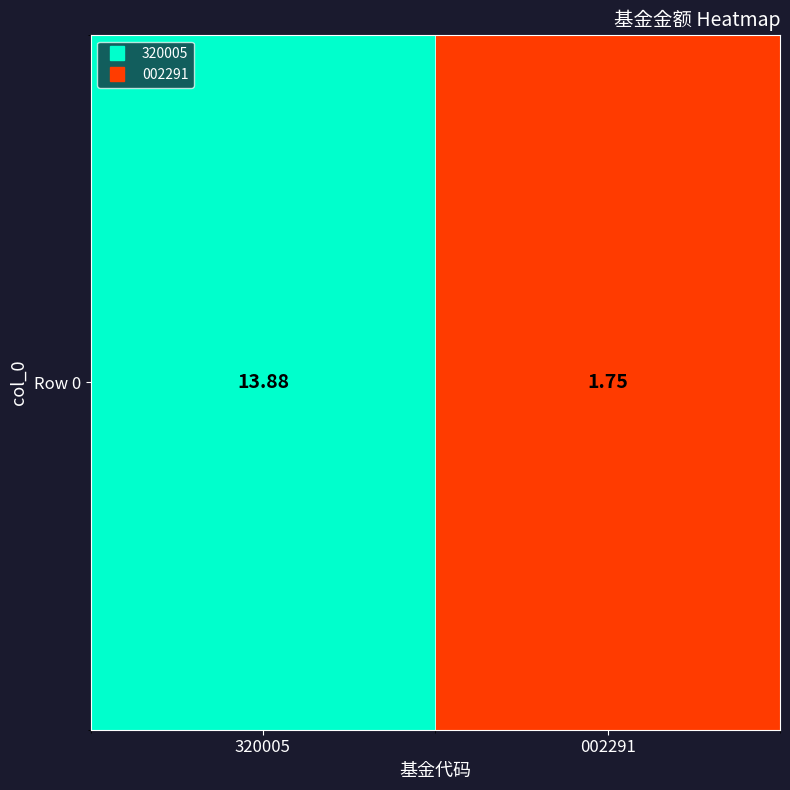

What is the difference between the maximum and minimum values?

12.1